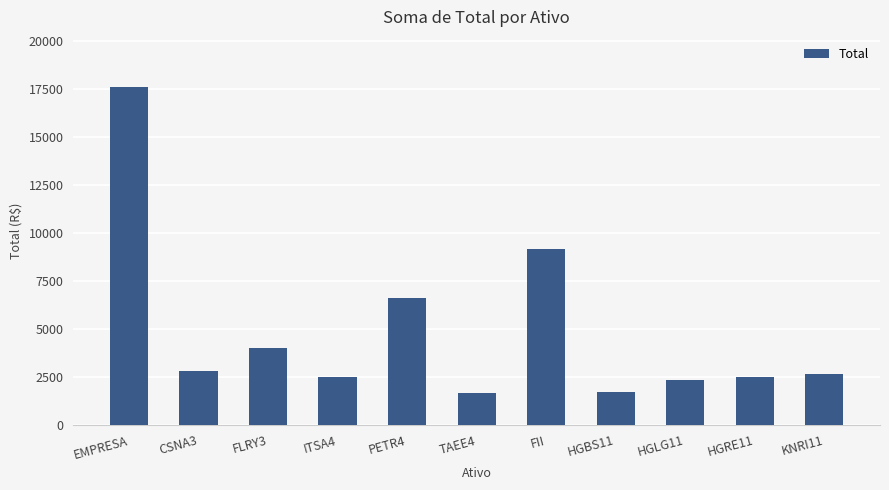

The chart shows a value of 4131.6 at EMPRESA. True or false?

False